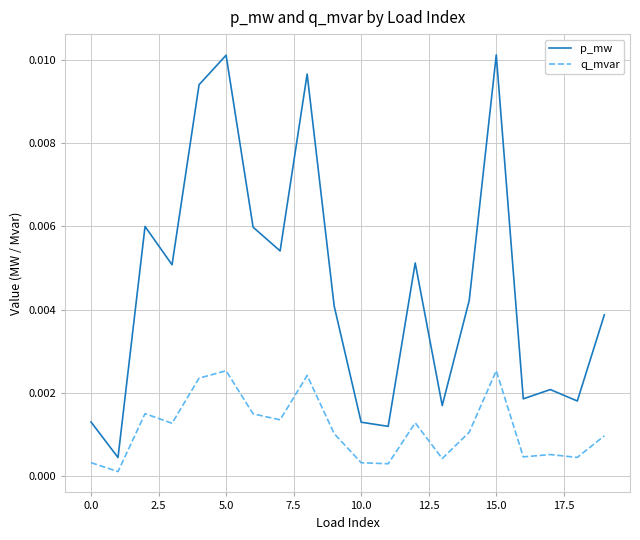

True or false: q_mvar and p_mw intersect in this chart.

False